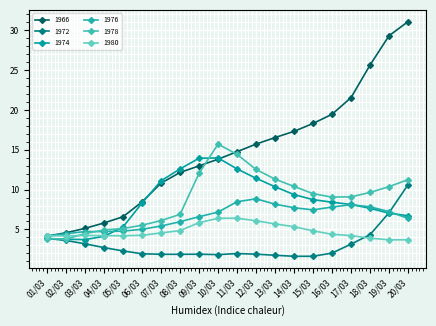

Rank the series by their maximum value, from lowest to highest.

1980, 1976, 1972, 1974, 1978, 1966